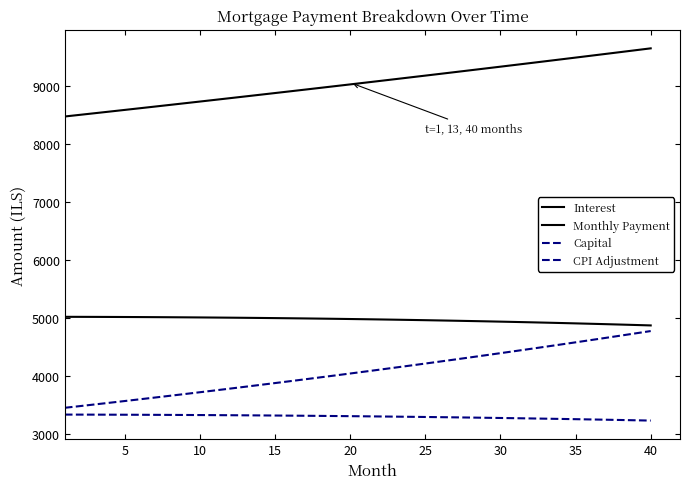

Does the chart have visible grid lines?

No